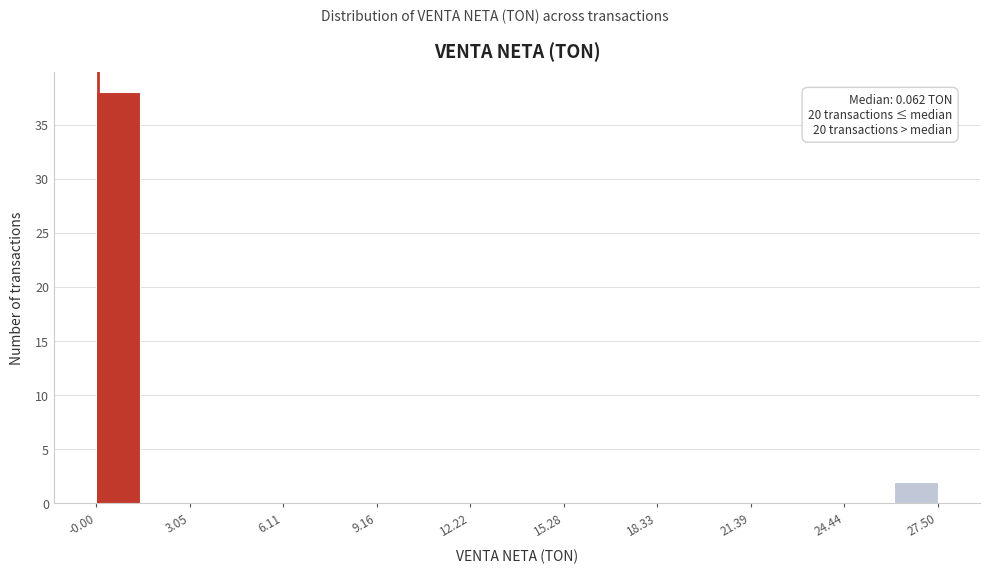

Around what value on the x-axis is the tallest bar? Give the approximate position of its centre, as read against the axis.

0.5